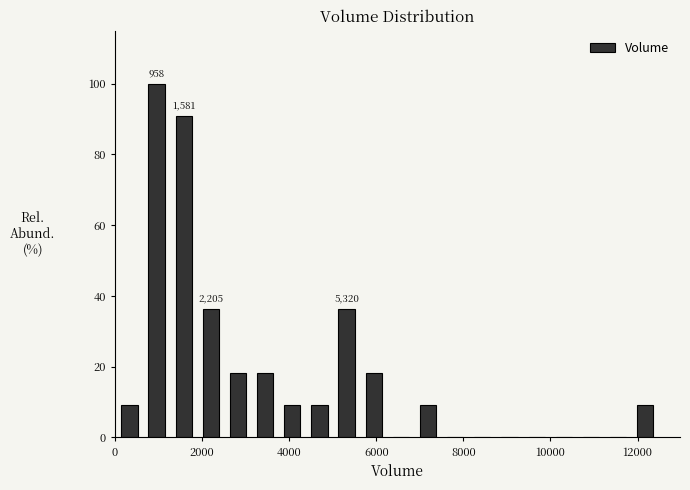

Read against the x-axis, roughly where is the centre of the tallest bar?

1000